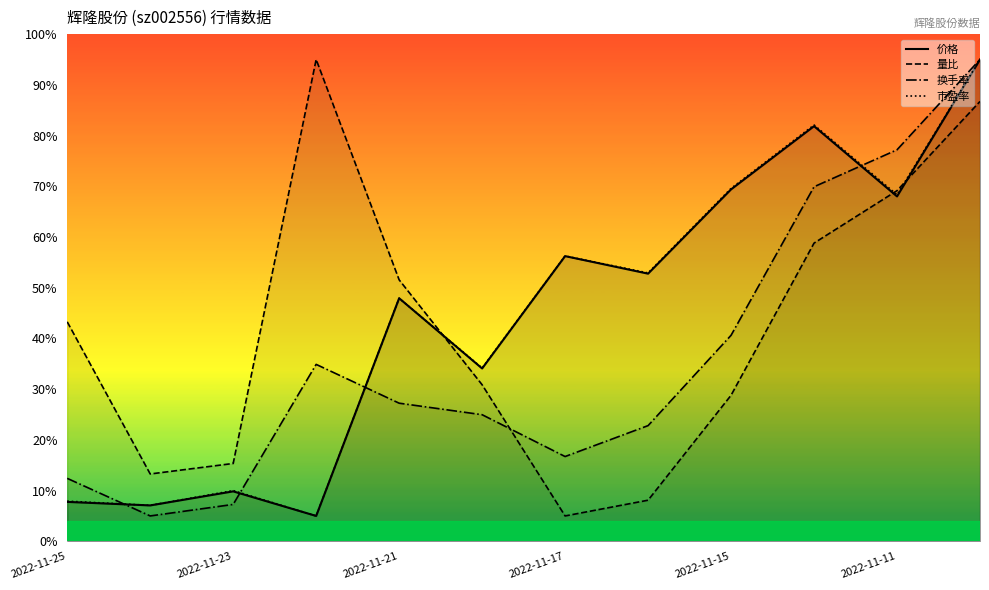

True or false: 换手率 and 价格 intersect in this chart.

True